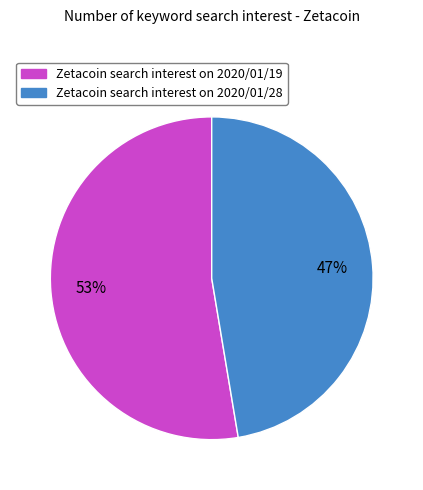

Which slice is the smallest?

Zetacoin search interest on 2020/01/28